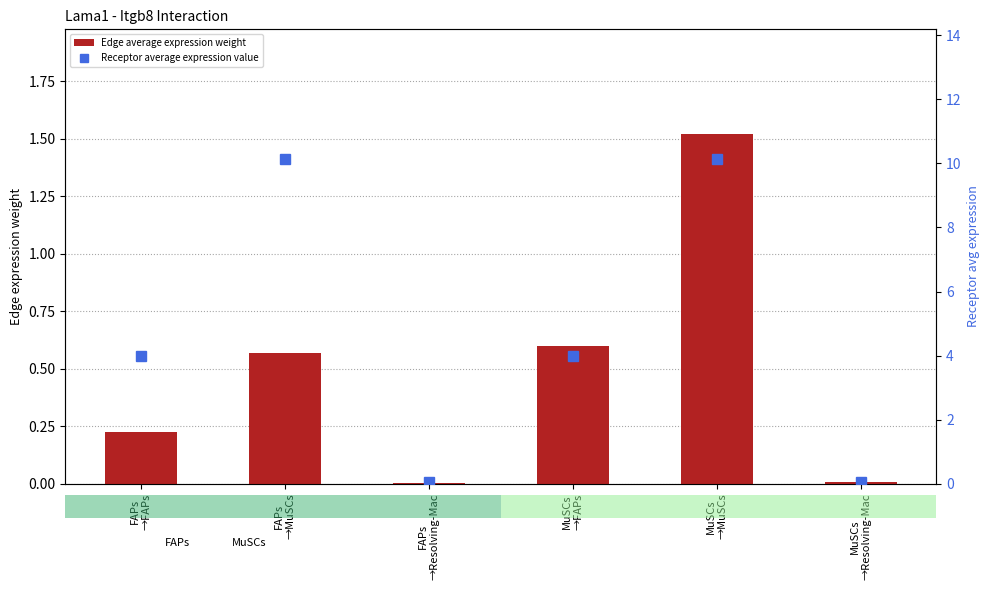

At MuSCs
→MuSCs, list the series in order from smallest to largest.

Edge average expression weight, Receptor average expression value